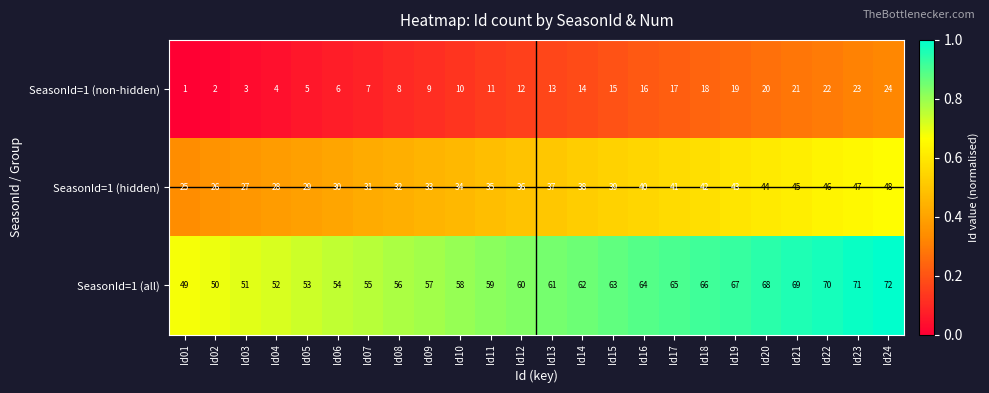

At which label does SeasonId=1 (all) reach its minimum?

Id01